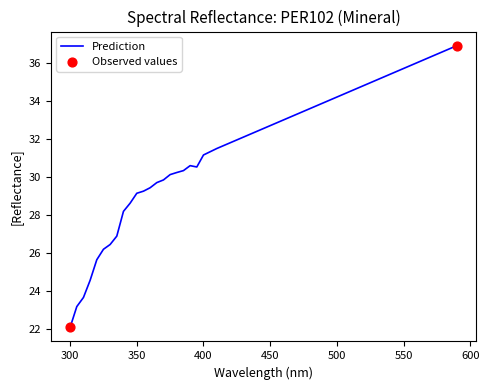

What is the maximum value shown in the chart?

36.9